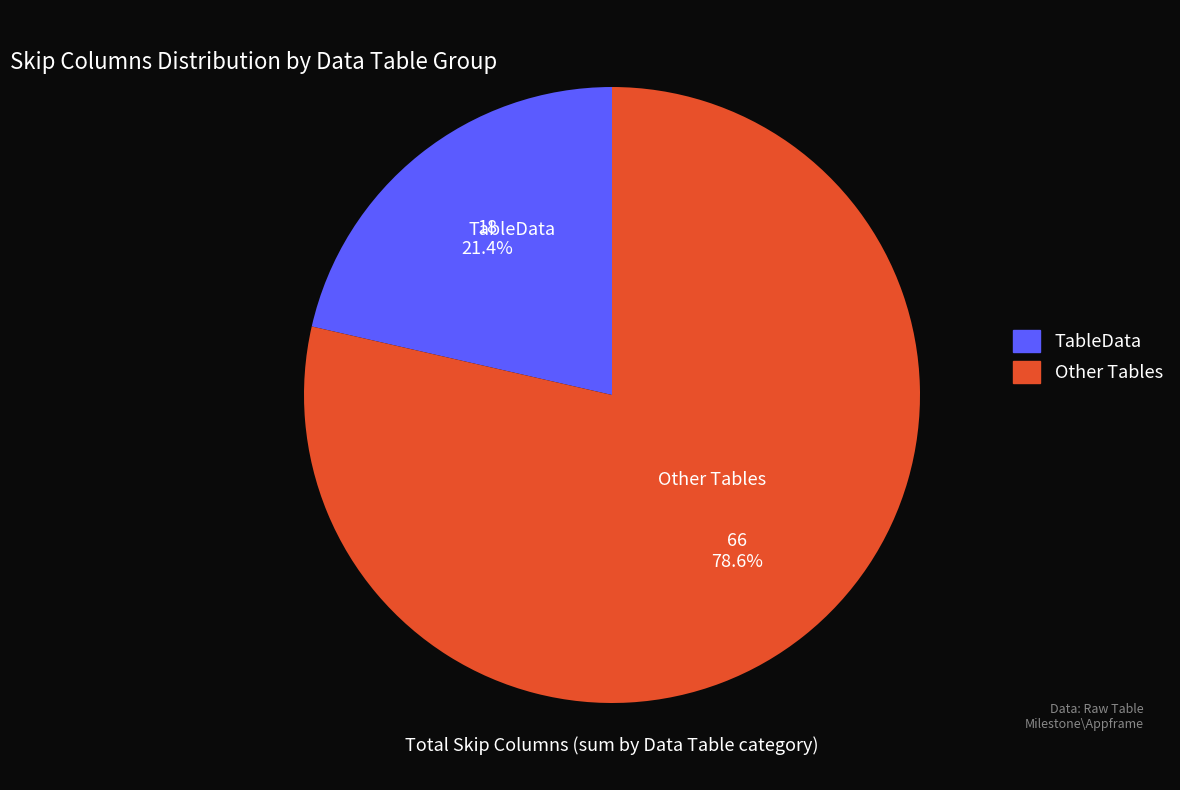

Is there a majority slice in this chart?

Yes